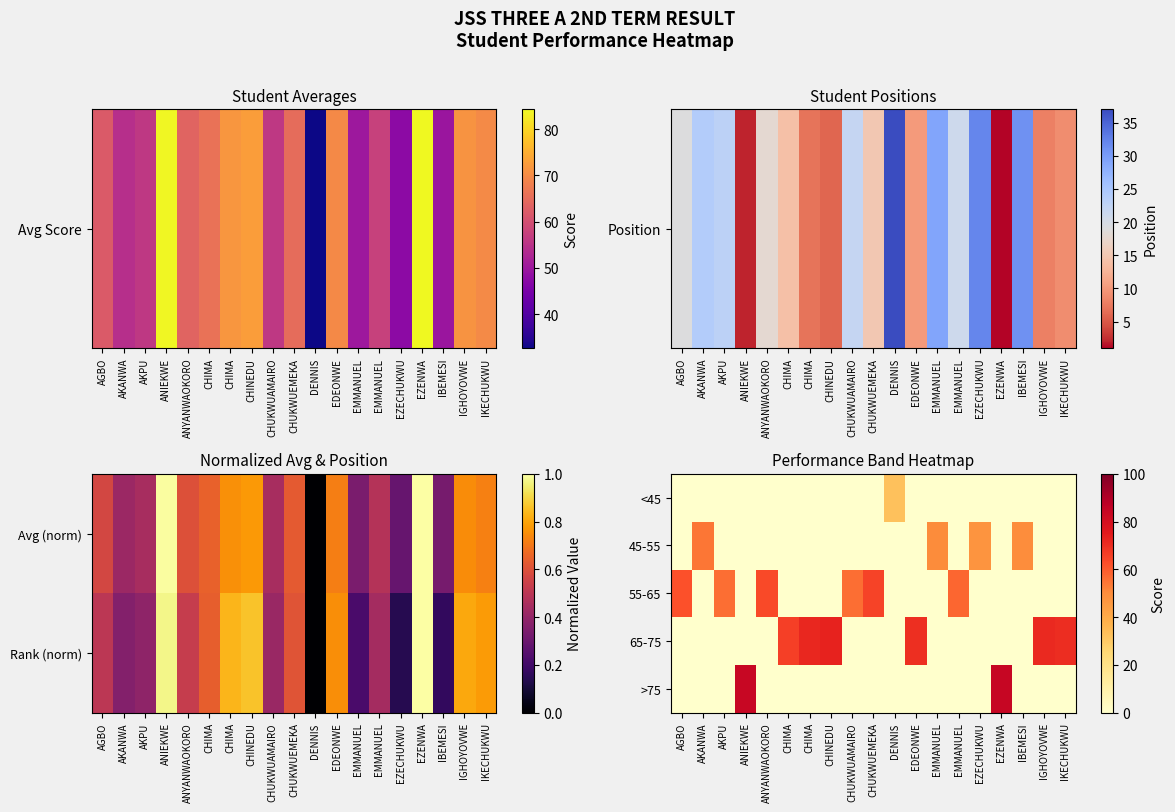

Reading left to right, extract all data points from this chart.

<45: AGBO=0.0	AKANWA=0.0	AKPU=0.0	ANIEKWE=0.0	ANYANWAOKORO=0.0	CHIMA=0.0	CHIMA=0.0	CHINEDU=0.0	CHUKWUAMAIRO=0.0	CHUKWUEMEKA=0.0	DENNIS=32.7	EDEONWE=0.0	EMMANUEL=0.0	EMMANUEL=0.0	EZECHUKWU=0.0	EZENWA=0.0	IBEMESI=0.0	IGHOYOVWE=0.0	IKECHUKWU=0.0
45-55: AGBO=0.0	AKANWA=54.4	AKPU=0.0	ANIEKWE=0.0	ANYANWAOKORO=0.0	CHIMA=0.0	CHIMA=0.0	CHINEDU=0.0	CHUKWUAMAIRO=0.0	CHUKWUEMEKA=0.0	DENNIS=0.0	EDEONWE=0.0	EMMANUEL=50.1	EMMANUEL=0.0	EZECHUKWU=47.6	EZENWA=0.0	IBEMESI=49.8	IGHOYOVWE=0.0	IKECHUKWU=0.0
55-65: AGBO=62.1	AKANWA=0.0	AKPU=55.9	ANIEKWE=0.0	ANYANWAOKORO=63.5	CHIMA=0.0	CHIMA=0.0	CHINEDU=0.0	CHUKWUAMAIRO=56.0	CHUKWUEMEKA=65.0	DENNIS=0.0	EDEONWE=0.0	EMMANUEL=0.0	EMMANUEL=57.7	EZECHUKWU=0.0	EZENWA=0.0	IBEMESI=0.0	IGHOYOVWE=0.0	IKECHUKWU=0.0
65-75: AGBO=0.0	AKANWA=0.0	AKPU=0.0	ANIEKWE=0.0	ANYANWAOKORO=0.0	CHIMA=66.0	CHIMA=71.7	CHINEDU=72.7	CHUKWUAMAIRO=0.0	CHUKWUEMEKA=0.0	DENNIS=0.0	EDEONWE=69.7	EMMANUEL=0.0	EMMANUEL=0.0	EZECHUKWU=0.0	EZENWA=0.0	IBEMESI=0.0	IGHOYOVWE=71.2	IKECHUKWU=69.9
>75: AGBO=0.0	AKANWA=0.0	AKPU=0.0	ANIEKWE=83.9	ANYANWAOKORO=0.0	CHIMA=0.0	CHIMA=0.0	CHINEDU=0.0	CHUKWUAMAIRO=0.0	CHUKWUEMEKA=0.0	DENNIS=0.0	EDEONWE=0.0	EMMANUEL=0.0	EMMANUEL=0.0	EZECHUKWU=0.0	EZENWA=84.3	IBEMESI=0.0	IGHOYOVWE=0.0	IKECHUKWU=0.0